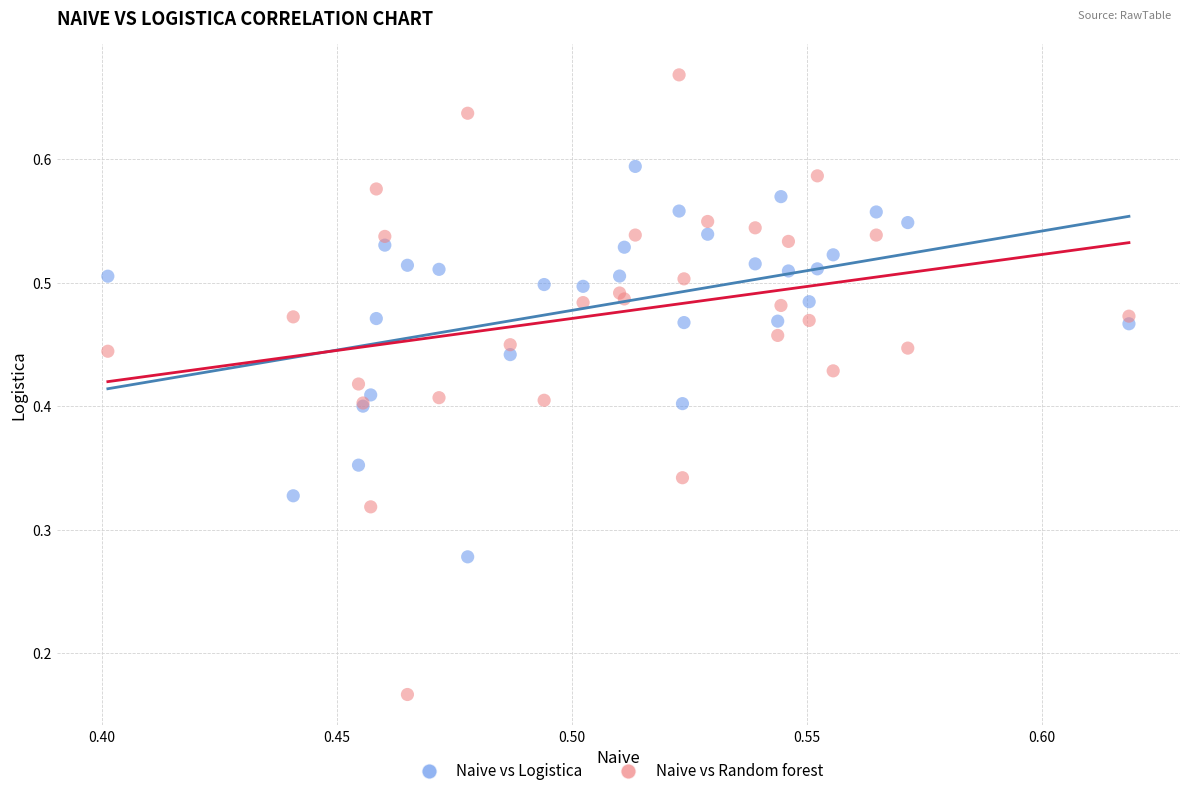

Which series contains the highest Y value?

Naive vs Random forest